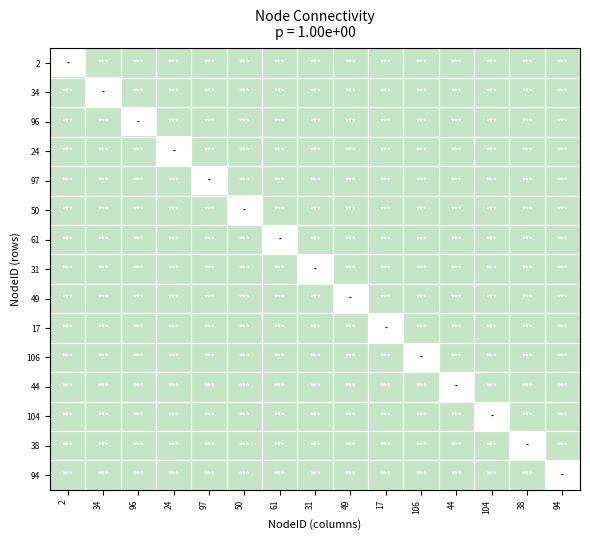

What is the minimum value for 31?

1.0